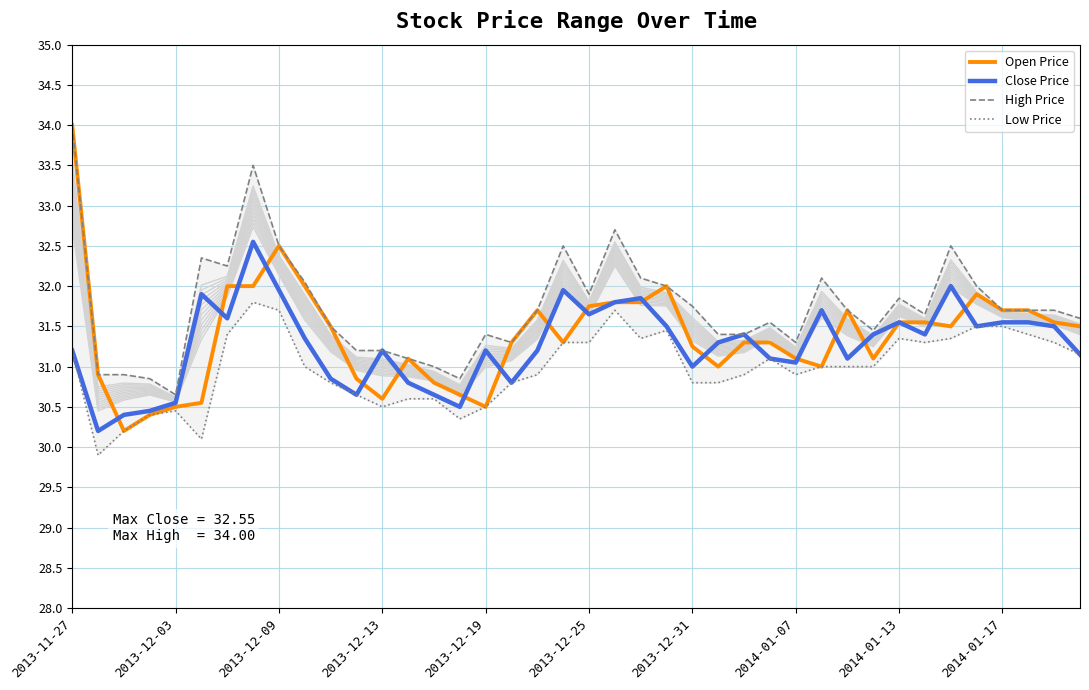

What are all the series names shown in the legend?

Open Price, Close Price, High Price, Low Price